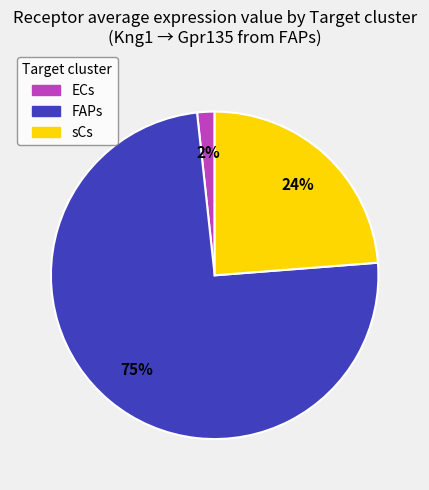

How many segments does this pie chart have?

3